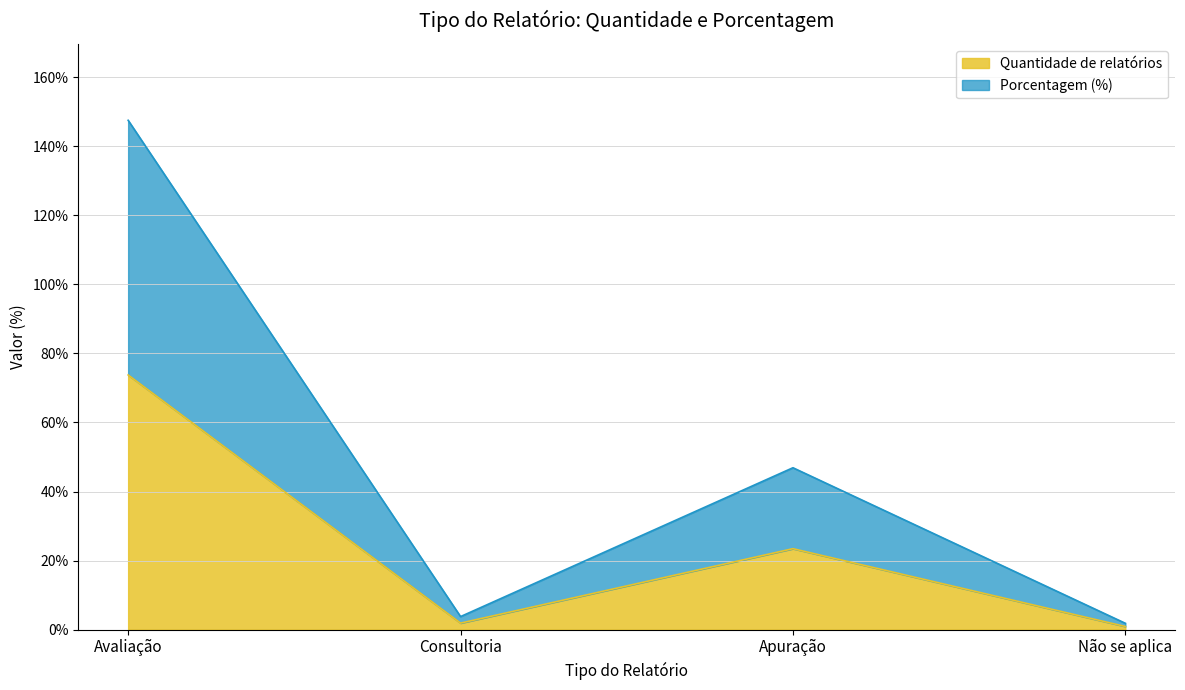

Reading left to right, extract all data points from this chart.

Quantidade de relatórios: Avaliação=73.7	Consultoria=1.9	Apuração=23.4	Não se aplica=0.9
Porcentagem (%): Avaliação=147.5	Consultoria=3.8	Apuração=46.9	Não se aplica=1.8